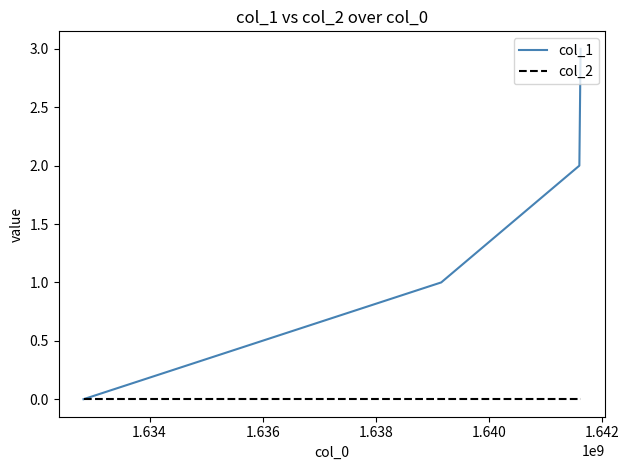

List the series in order of their peak value, highest first.

col_1, col_2